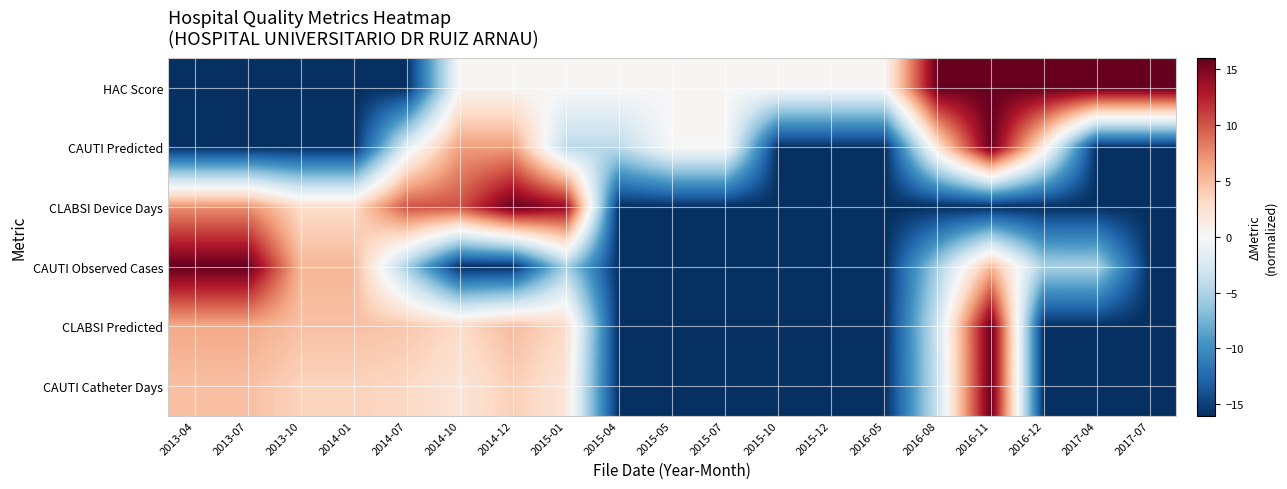

Reading left to right, extract all data points from this chart.

HAC Score: 2013-04=-16.0	2013-07=-16.0	2013-10=-16.0	2014-01=-16.0	2014-07=-16.0	2014-10=0.1	2014-12=0.1	2015-01=0.1	2015-04=0.1	2015-05=0.1	2015-07=0.1	2015-10=0.1	2015-12=0.1	2016-05=0.1	2016-08=16.0	2016-11=16.0	2016-12=16.0	2017-04=16.0	2017-07=16.0
CAUTI Predicted: 2013-04=-16.0	2013-07=-16.0	2013-10=-16.0	2014-01=-16.0	2014-07=-1.6	2014-10=6.7	2014-12=6.7	2015-01=-4.4	2015-04=-4.4	2015-05=0.1	2015-07=0.1	2015-10=-16.0	2015-12=-16.0	2016-05=-16.0	2016-08=2.1	2016-11=16.0	2016-12=1.4	2017-04=-16.0	2017-07=-16.0
CLABSI Device Days: 2013-04=7.4	2013-07=7.4	2013-10=2.9	2014-01=2.9	2014-07=10.2	2014-10=10.2	2014-12=16.0	2015-01=13.9	2015-04=-16.0	2015-05=-16.0	2015-07=-16.0	2015-10=-16.0	2015-12=-16.0	2016-05=-16.0	2016-08=-16.0	2016-11=-16.0	2016-12=-16.0	2017-04=-16.0	2017-07=-16.0
CAUTI Observed Cases: 2013-04=16.0	2013-07=16.0	2013-10=5.3	2014-01=5.3	2014-07=-5.3	2014-10=-16.0	2014-12=-16.0	2015-01=-5.3	2015-04=-16.0	2015-05=-16.0	2015-07=-16.0	2015-10=-16.0	2015-12=-16.0	2016-05=-16.0	2016-08=-5.3	2016-11=5.3	2016-12=-5.3	2017-04=-5.3	2017-07=-16.0
CLABSI Predicted: 2013-04=6.0	2013-07=6.0	2013-10=4.8	2014-01=4.8	2014-07=4.4	2014-10=3.1	2014-12=5.0	2015-01=3.1	2015-04=-16.0	2015-05=-16.0	2015-07=-16.0	2015-10=-16.0	2015-12=-16.0	2016-05=-16.0	2016-08=-3.0	2016-11=16.0	2016-12=-16.0	2017-04=-16.0	2017-07=-16.0
CAUTI Catheter Days: 2013-04=4.8	2013-07=4.8	2013-10=3.6	2014-01=3.6	2014-07=3.3	2014-10=2.0	2014-12=3.9	2015-01=2.0	2015-04=-16.0	2015-05=-16.0	2015-07=-16.0	2015-10=-16.0	2015-12=-16.0	2016-05=-16.0	2016-08=-3.3	2016-11=16.0	2016-12=-16.0	2017-04=-16.0	2017-07=-16.0